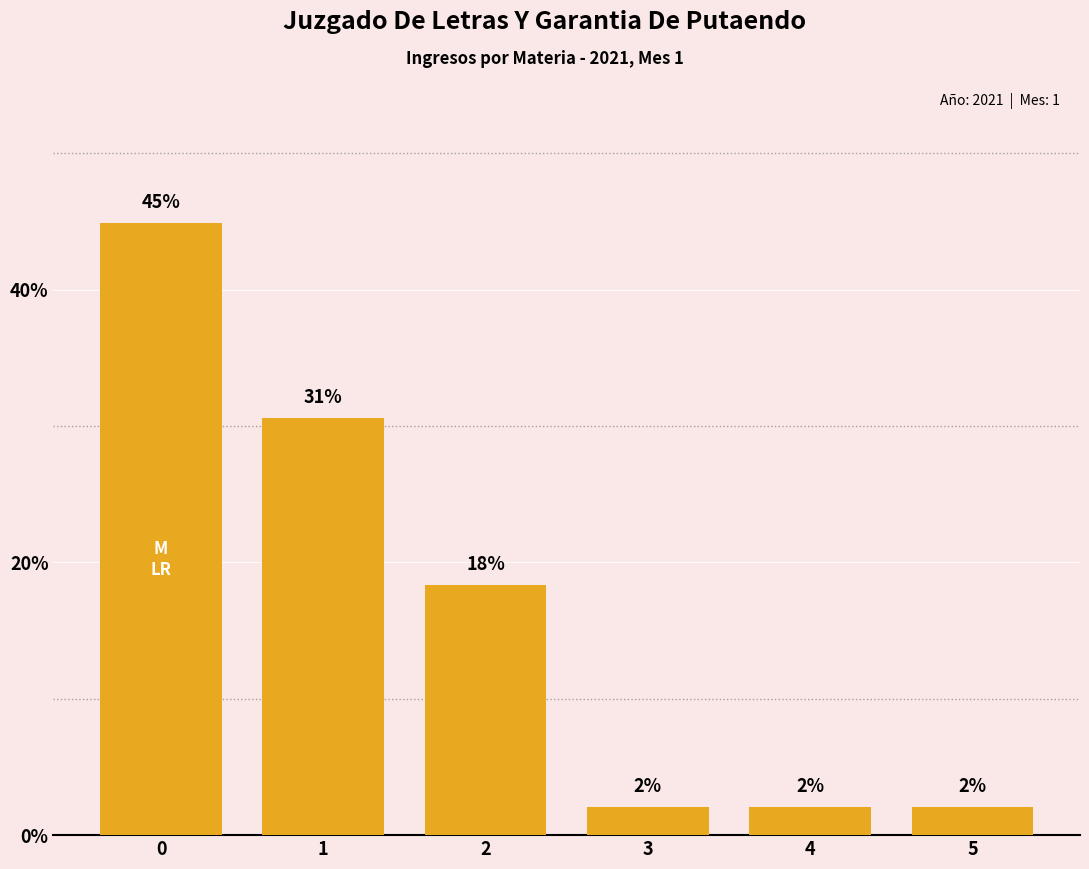

What value does the data have at 4?

2.0